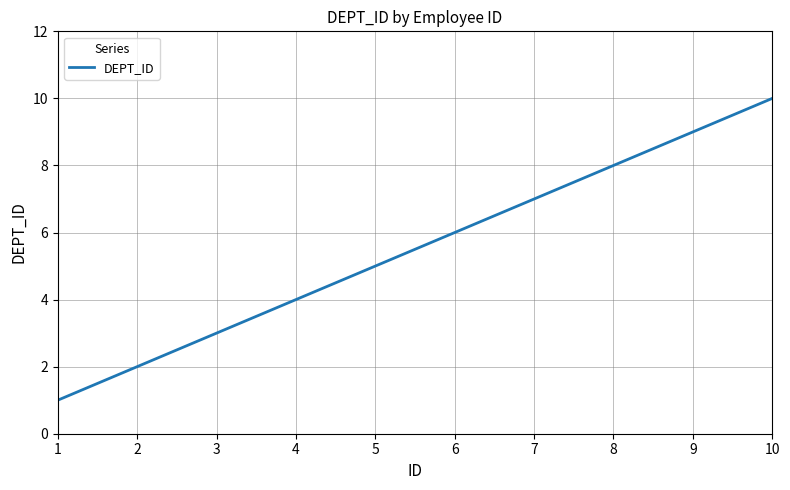

Reading right to left, transcribe all the data shown in this chart.

10=10	9=9	8=8	7=7	6=6	5=5	4=4	3=3	2=2	1=1